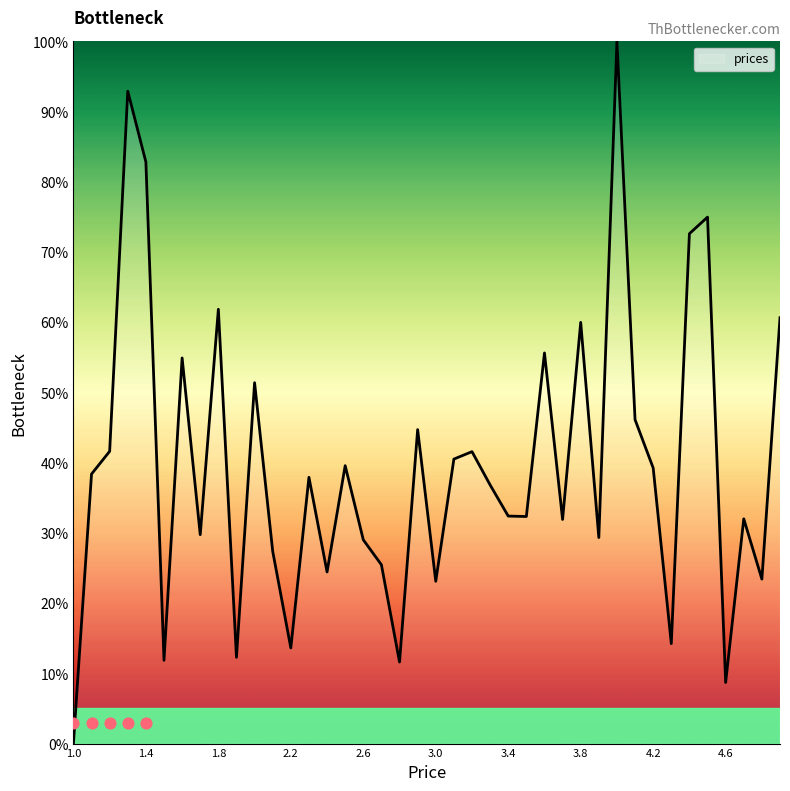

Which has a higher value, 1.8 or 3.8?

1.8